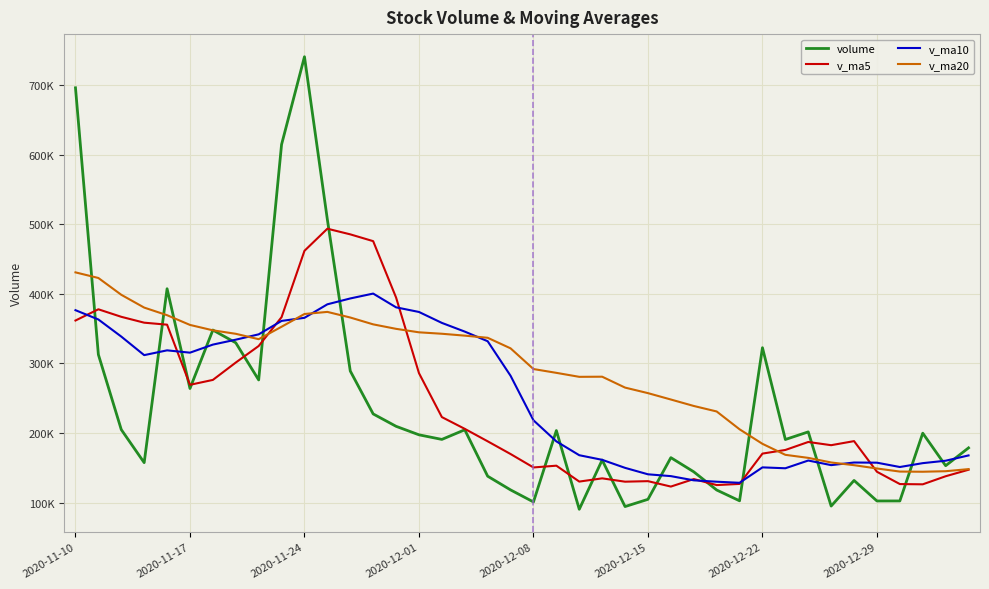

Which category has the highest value across all series?

2020-11-24